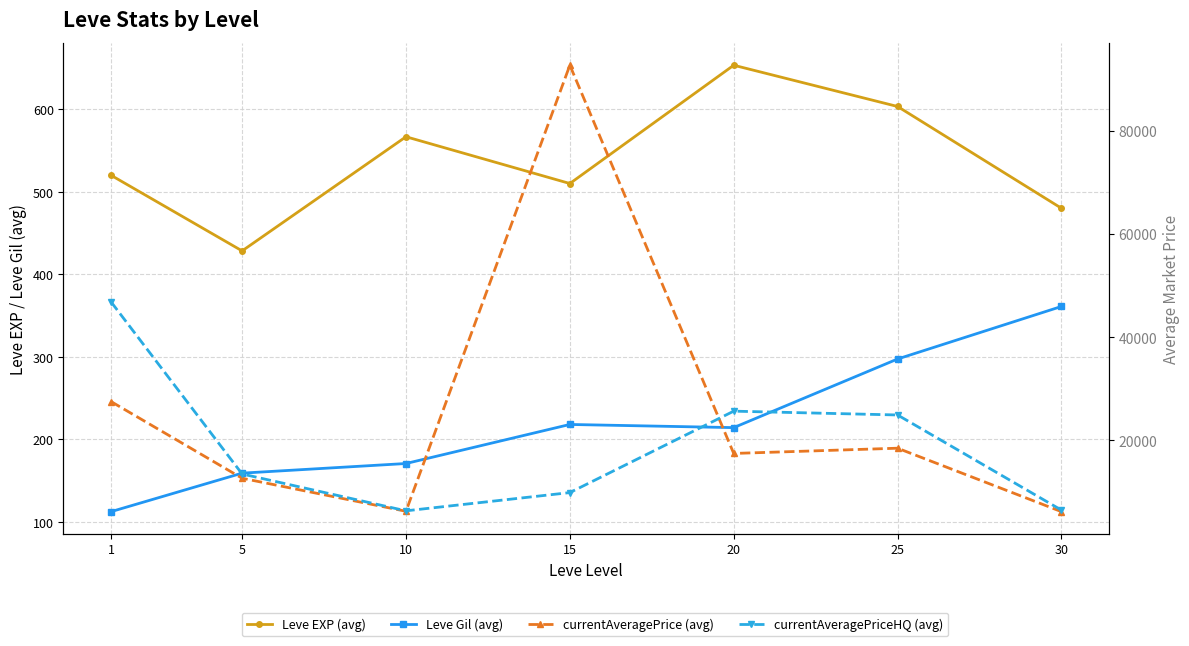

The value of currentAveragePriceHQ (avg) at 15 is 9898.8. True or false?

True